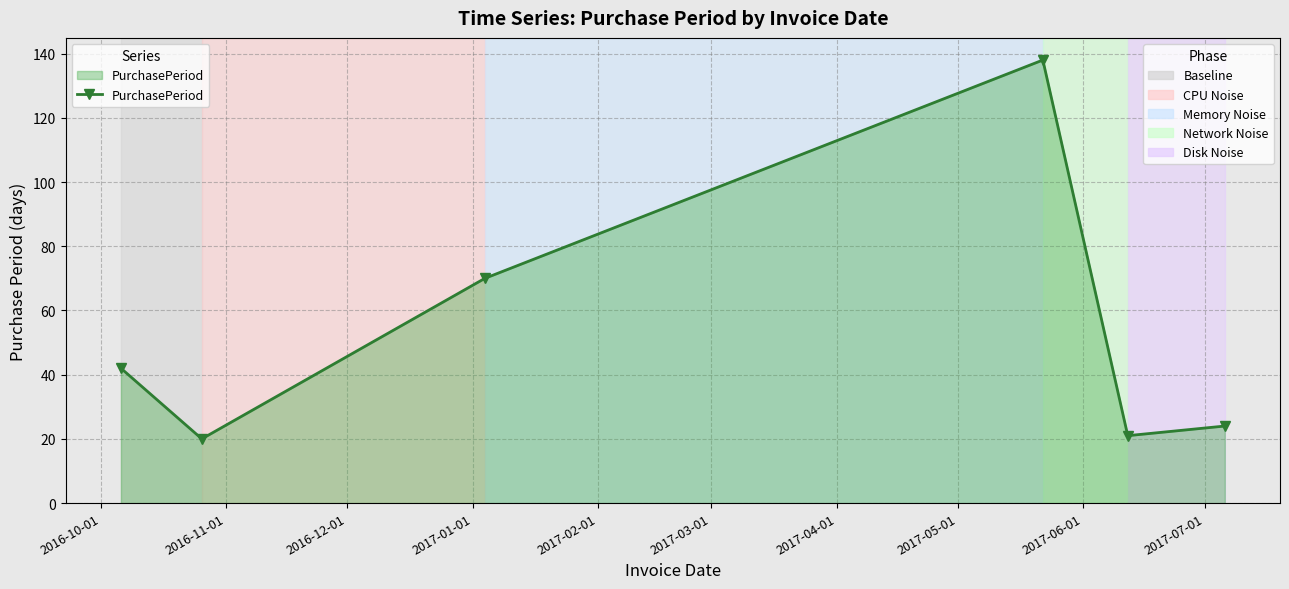

Reading right to left, transcribe all the data shown in this chart.

24	21	138	70	20	42